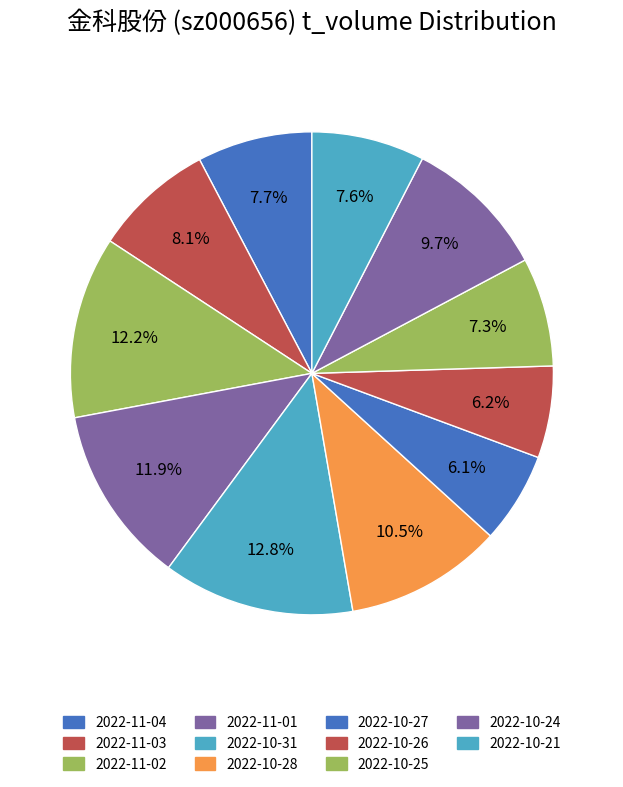

To the nearest percent, what portion does 2022-10-27 represent?

6%